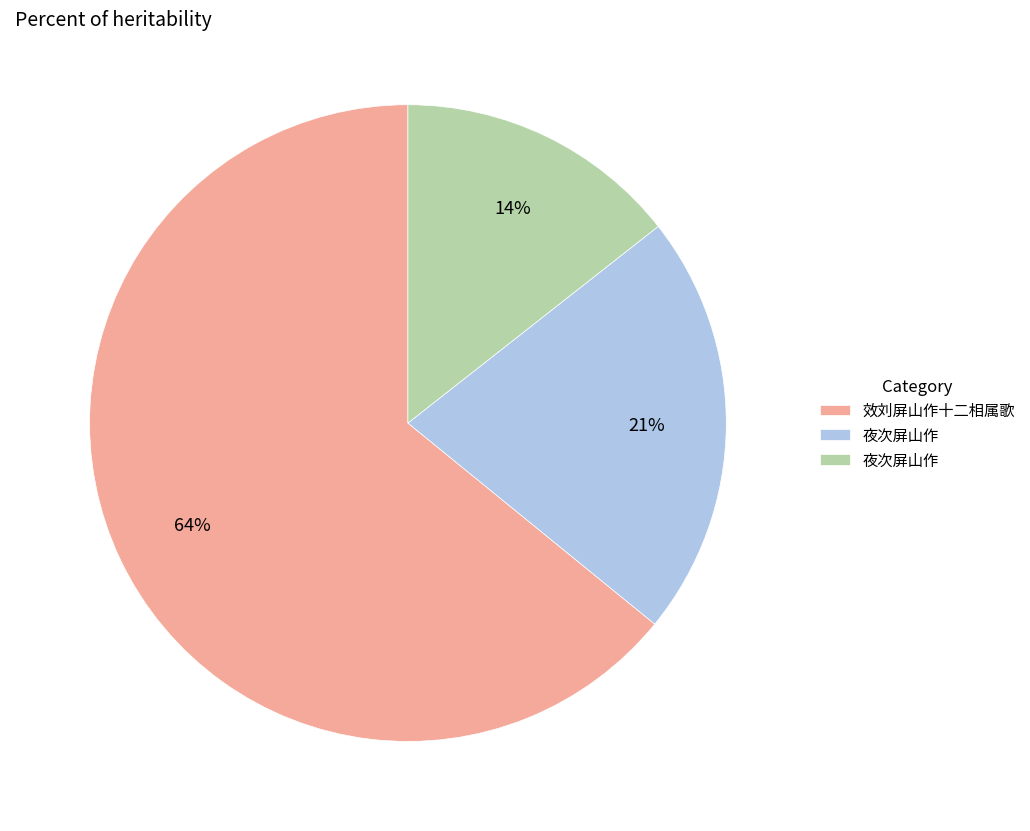

To the nearest percent, what is the average slice percentage?

33%